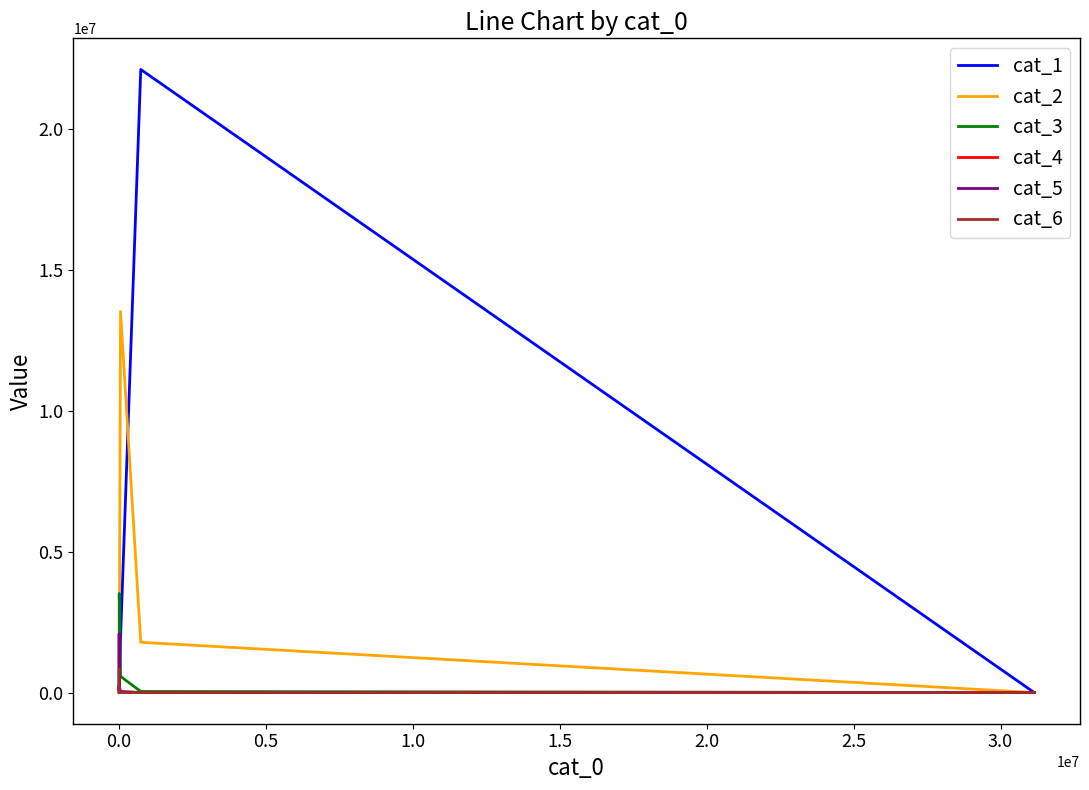

List the series in order of their peak value, highest first.

cat_1, cat_2, cat_3, cat_5, cat_6, cat_4